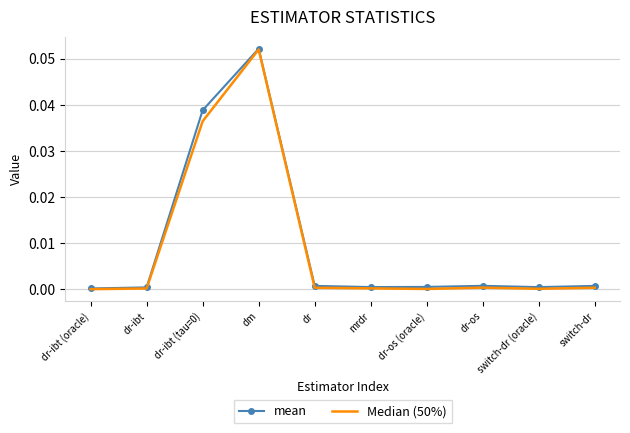

Is it true that mean equals 0.0 at dr-ibt?

True